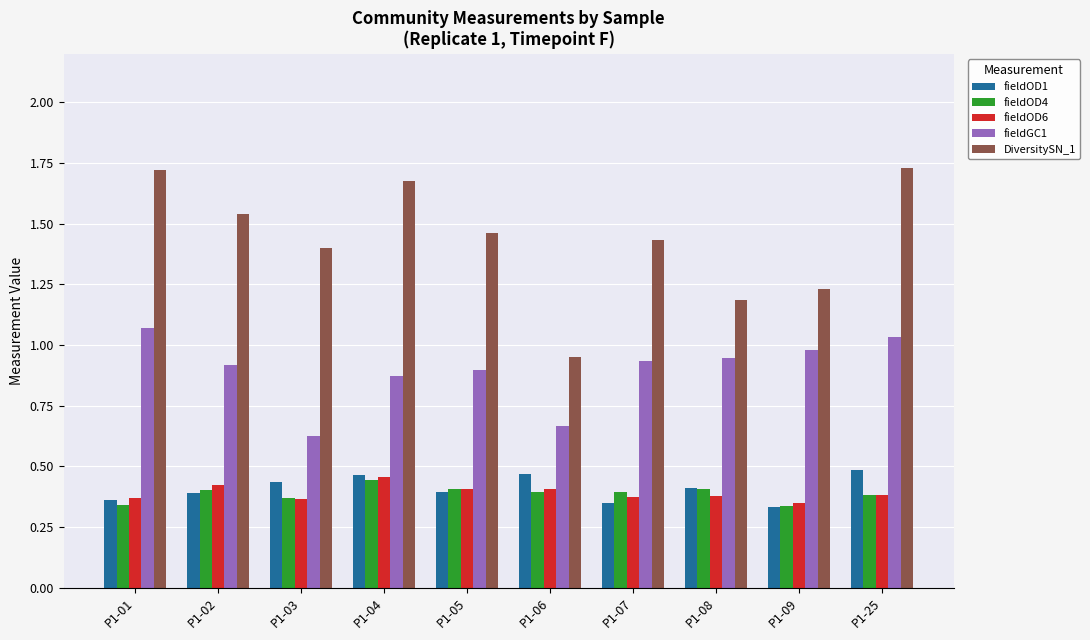

Which series changed the most between P1-06 and P1-07?

DiversitySN_1